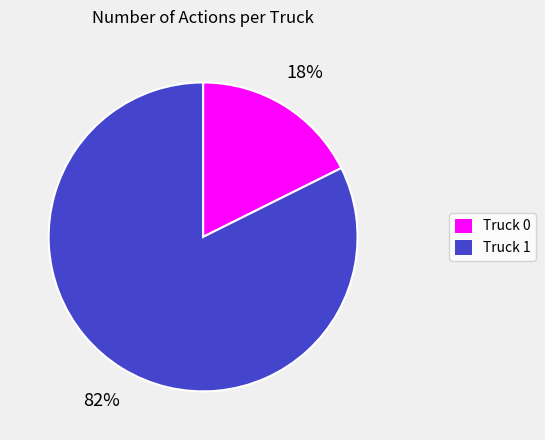

Do Truck 0 and Truck 1 together represent more than half of the pie?

Yes